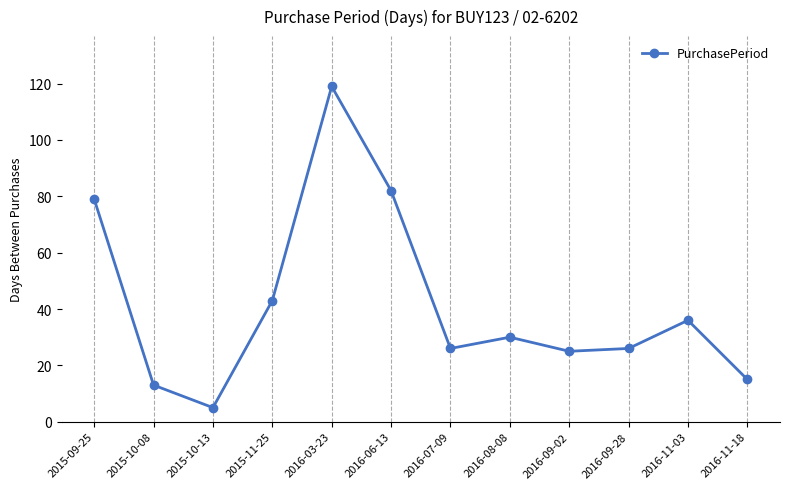

The chart shows a value of 47 at 2016-08-08. True or false?

False